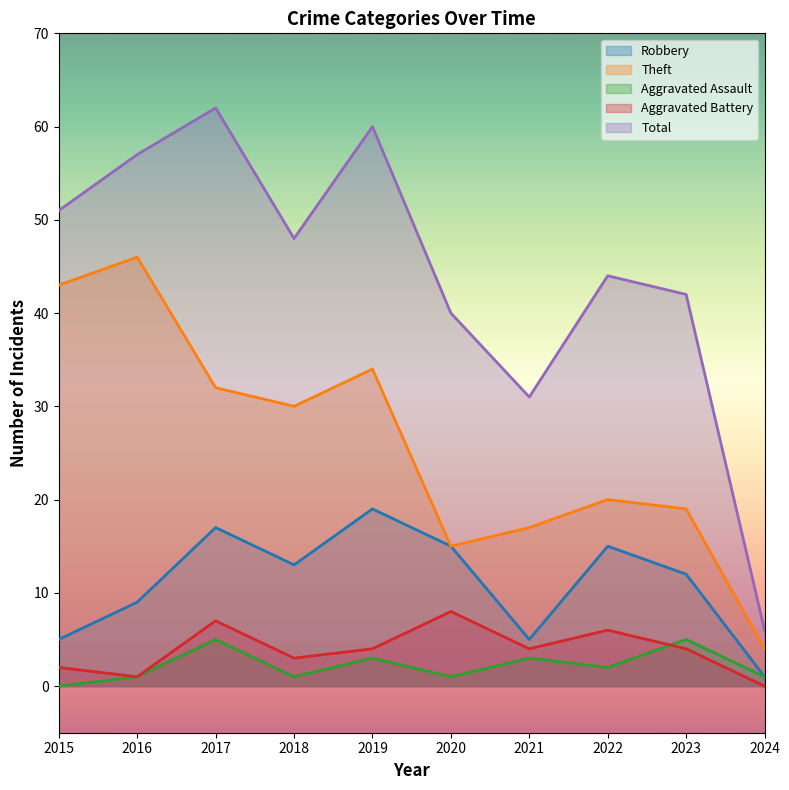

At which category does Total reach its first local peak?

2017